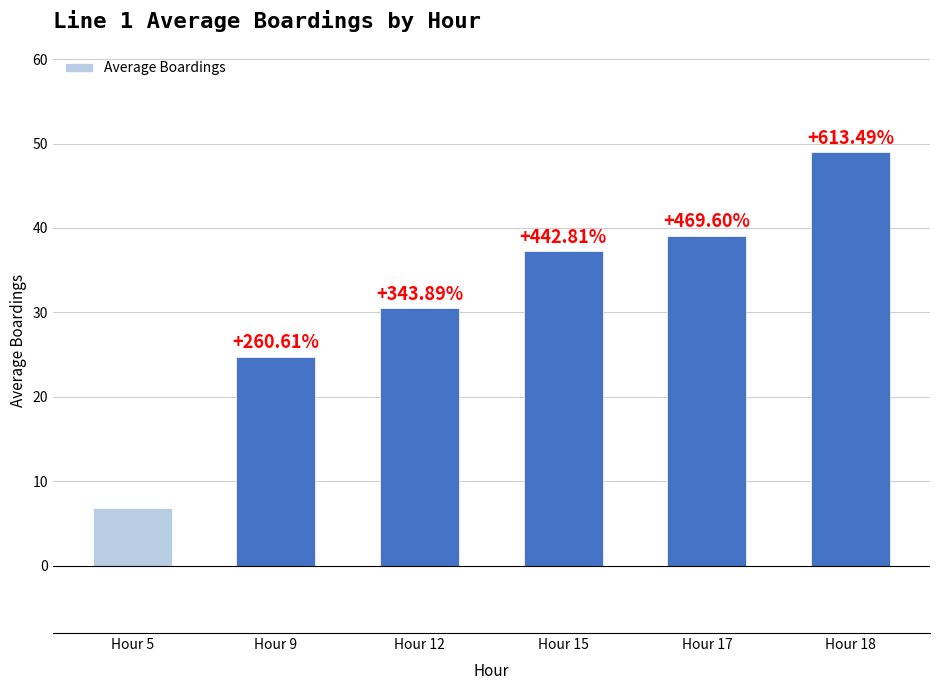

Rank the categories by value from lowest to highest.

Hour 5, Hour 9, Hour 12, Hour 15, Hour 17, Hour 18